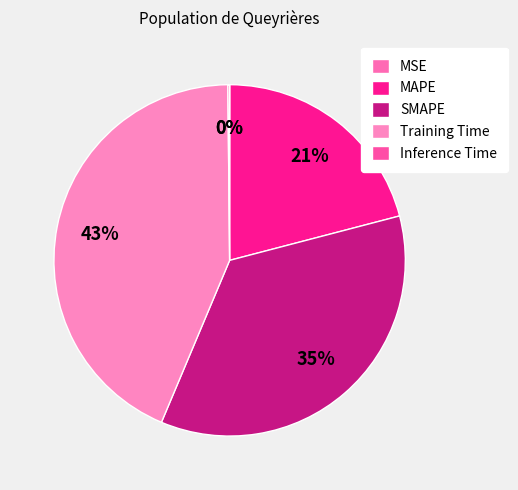

Combined, do Inference Time and Training Time account for over 50%?

No